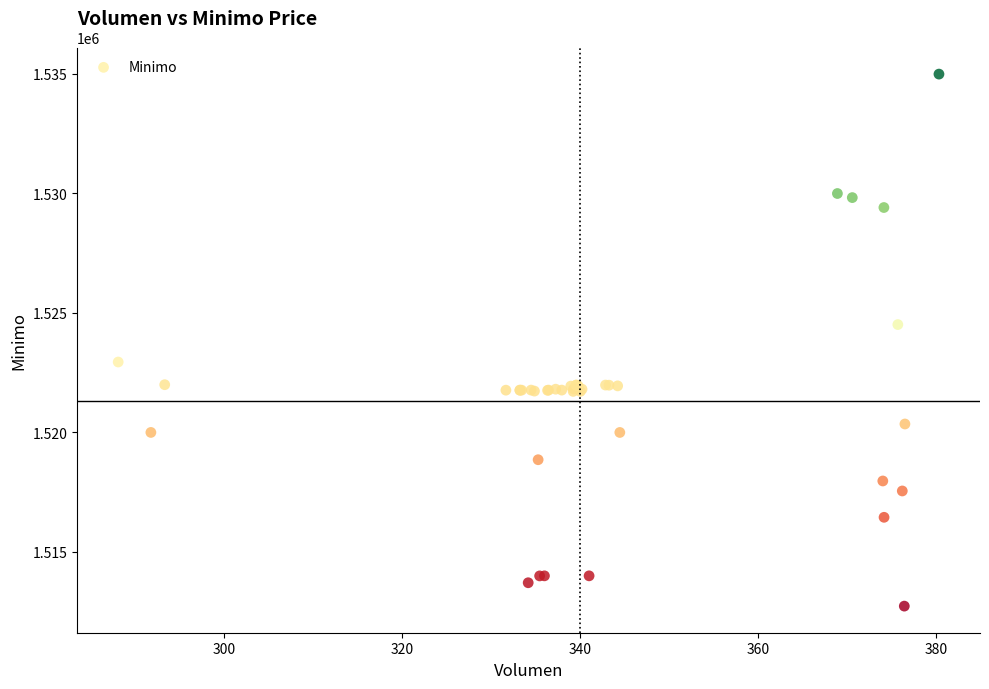

What Y value in the scatter plot is closest to 1523862?

1524513